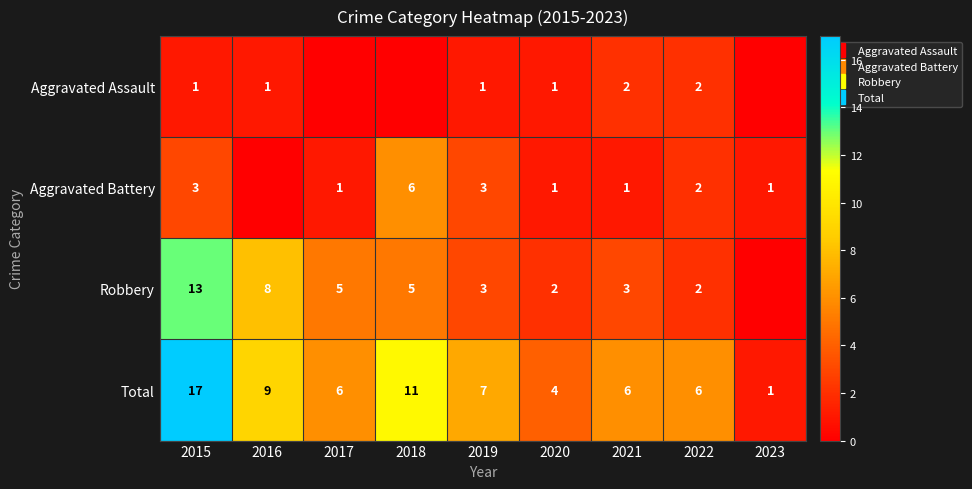

Which series has the largest range (max minus min)?

Total